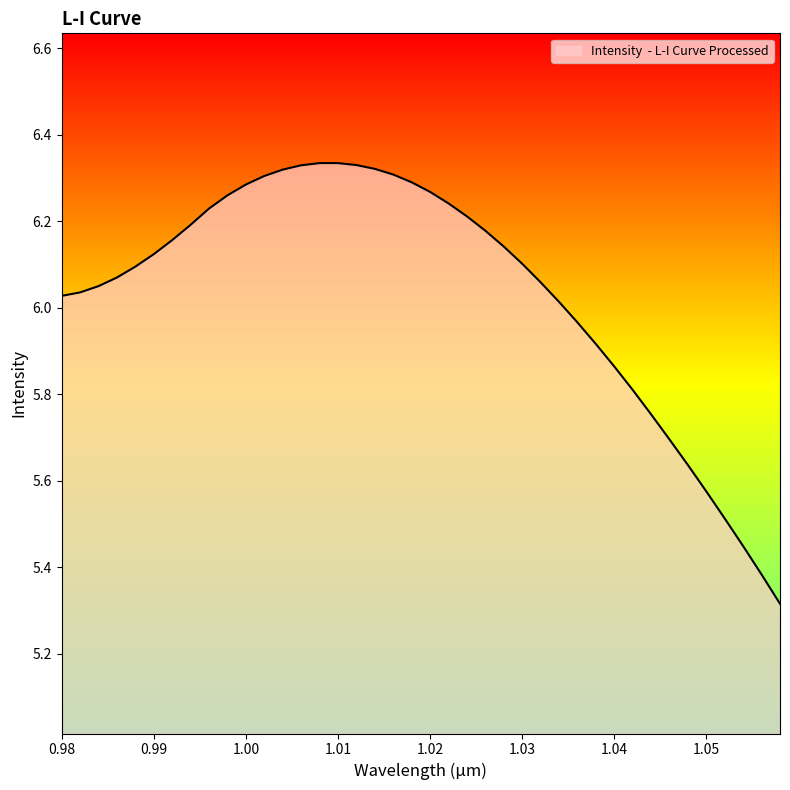

How many lines are shown in the chart?

1